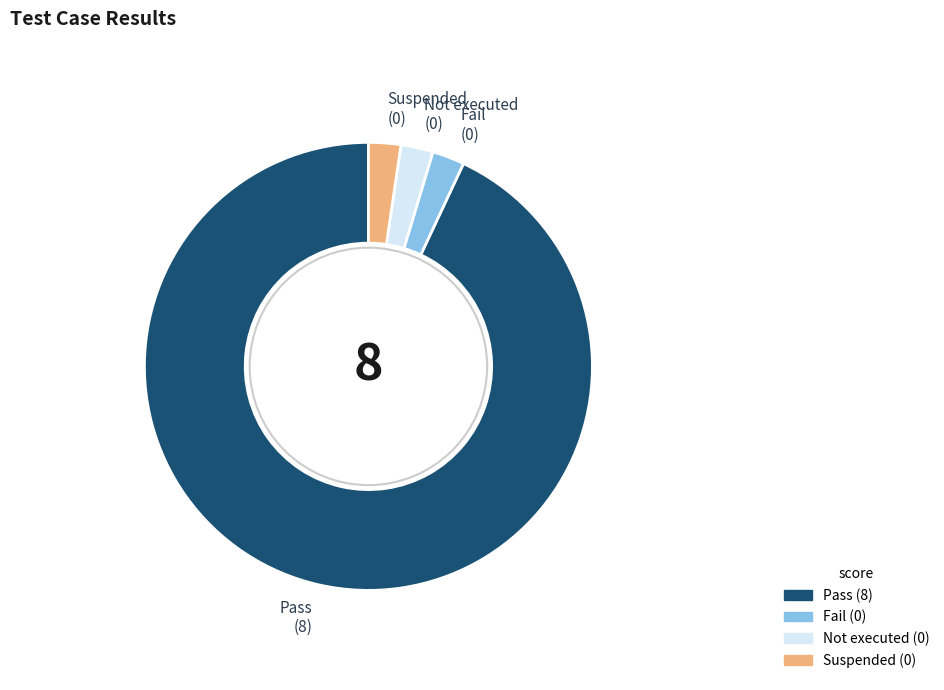

Between Pass and Suspended, which is larger?

Pass